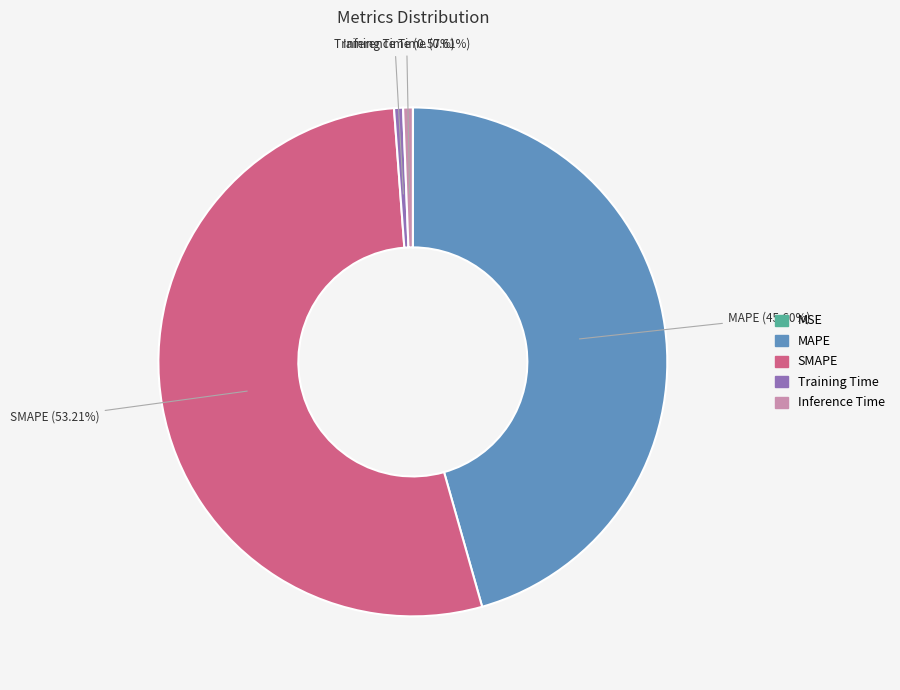

Combined, do SMAPE and MAPE account for over 50%?

Yes